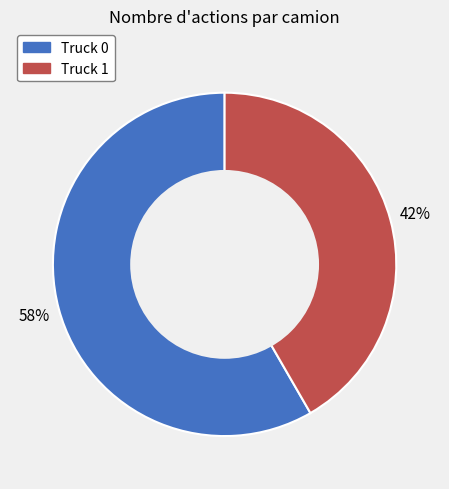

To the nearest percent, what is the combined percentage of Truck 1 and Truck 0?

100%